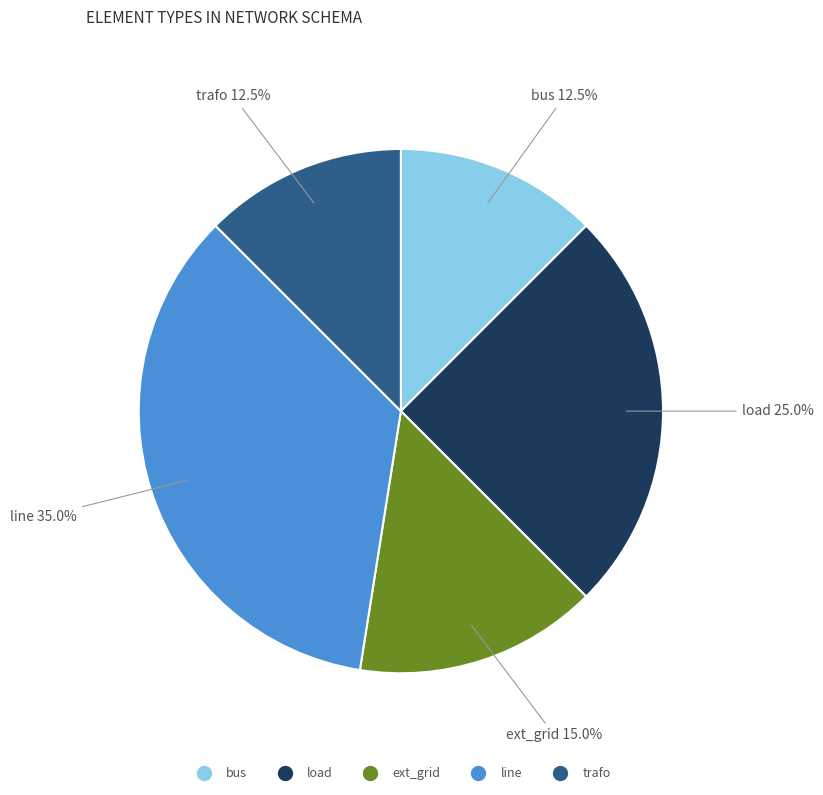

Count the number of slices in the pie.

5